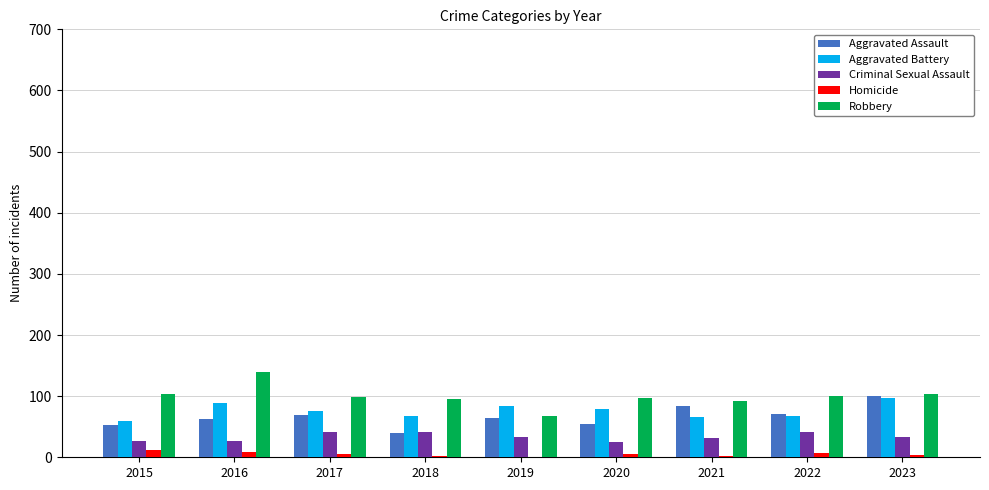

What is the maximum value shown in the chart?

140